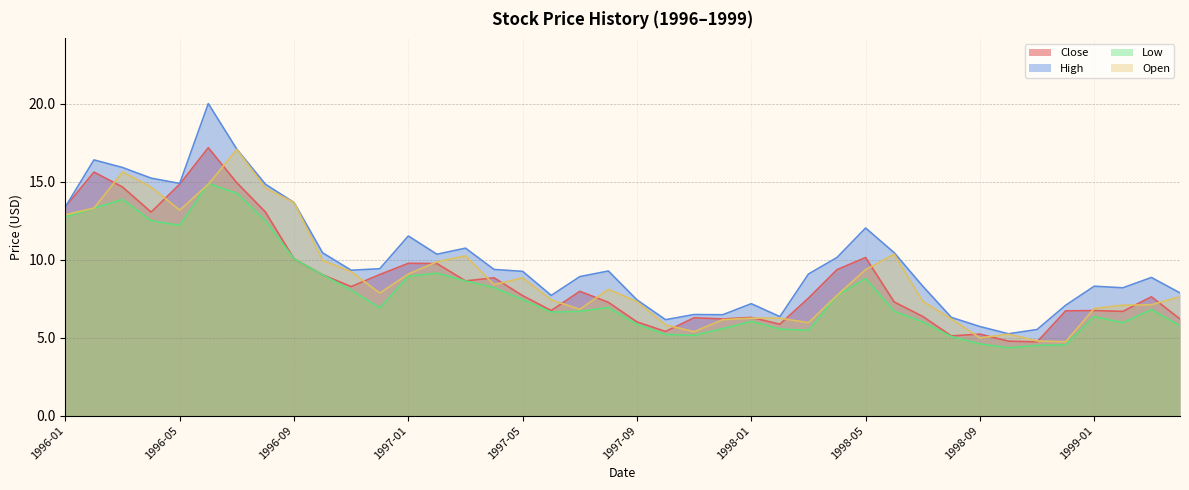

List the labels in order of Open value, smallest first.

1998-12, 1998-11, 1998-09, 1998-10, 1997-11, 1997-10, 1998-03, 1997-12, 1998-08, 1998-01, 1998-02, 1997-07, 1999-01, 1999-02, 1999-03, 1997-09, 1998-07, 1997-06, 1999-04, 1998-04, 1996-12, 1997-08, 1997-04, 1997-05, 1997-01, 1996-11, 1998-05, 1997-02, 1996-10, 1997-03, 1998-06, 1996-01, 1996-05, 1996-02, 1996-09, 1996-08, 1996-04, 1996-06, 1996-03, 1996-07